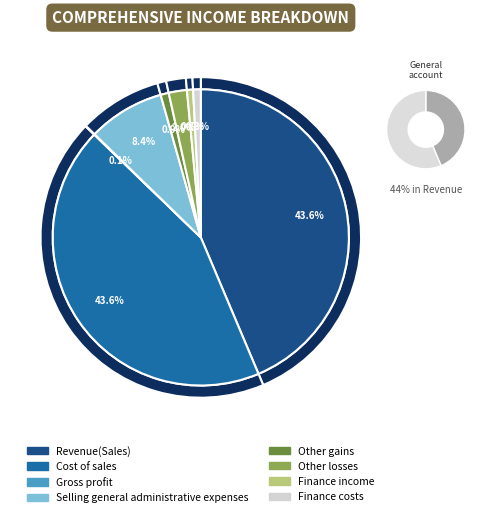

Does any single category account for the majority?

No